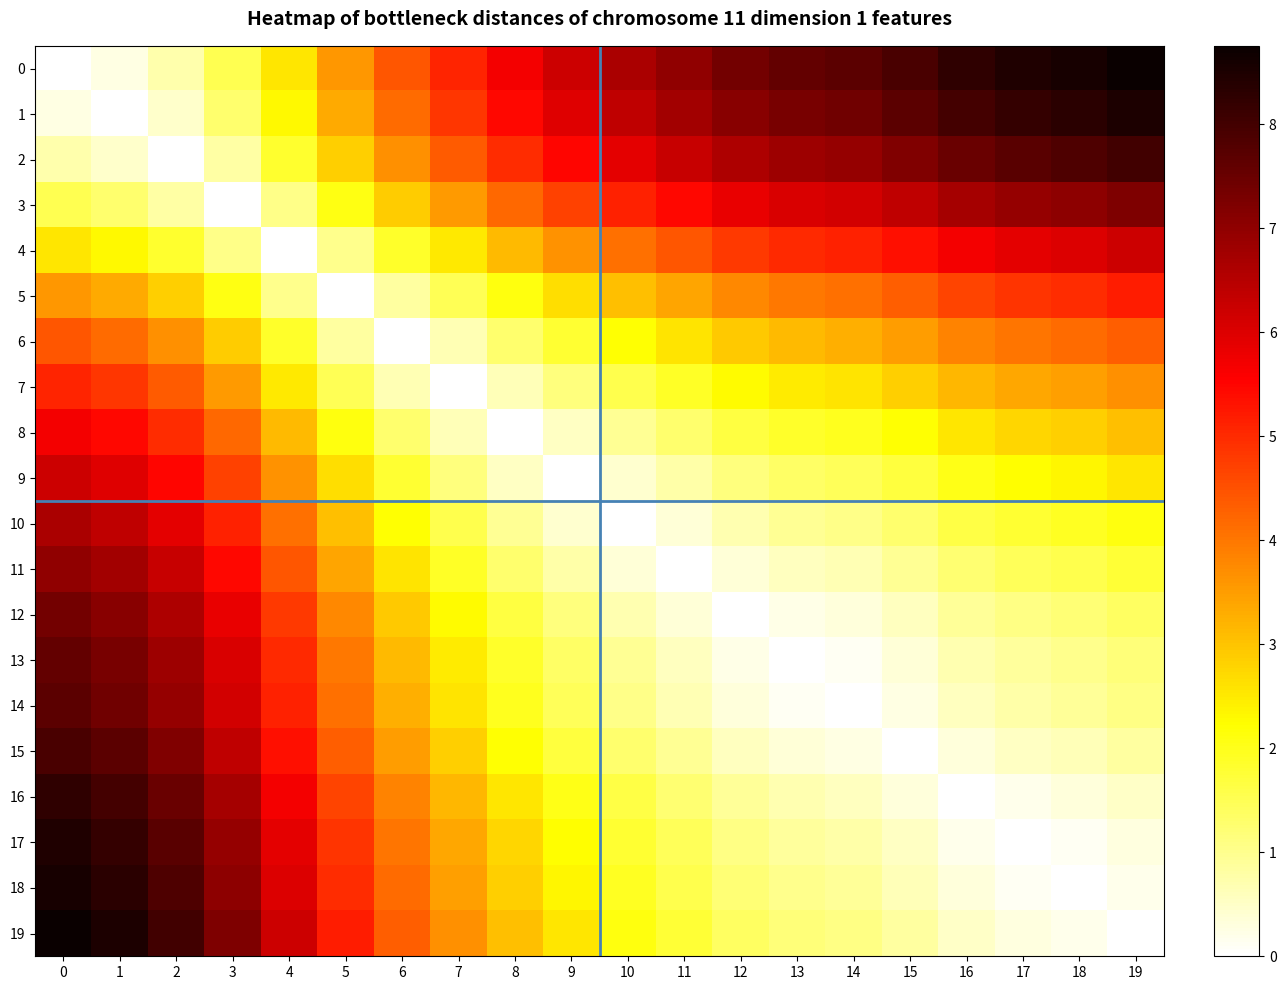

How many distinct data groups are displayed?

20